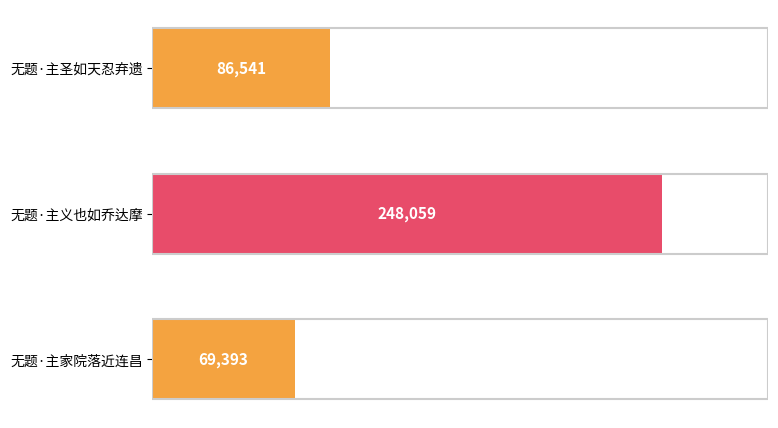

Which has a higher value, 无题·主圣如天忍弃遗 or 无题·主家院落近连昌?

无题·主圣如天忍弃遗